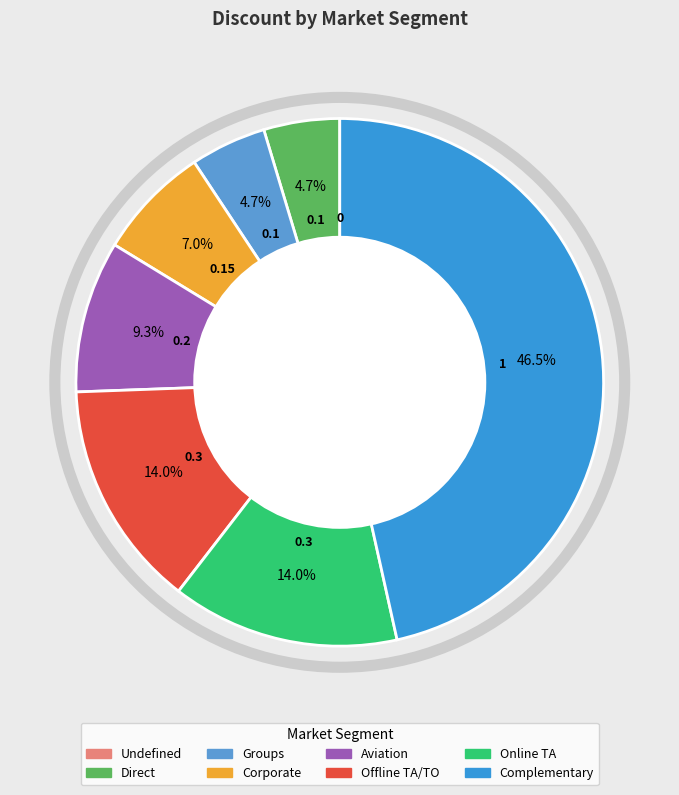

What is the largest slice in the pie chart?

Complementary